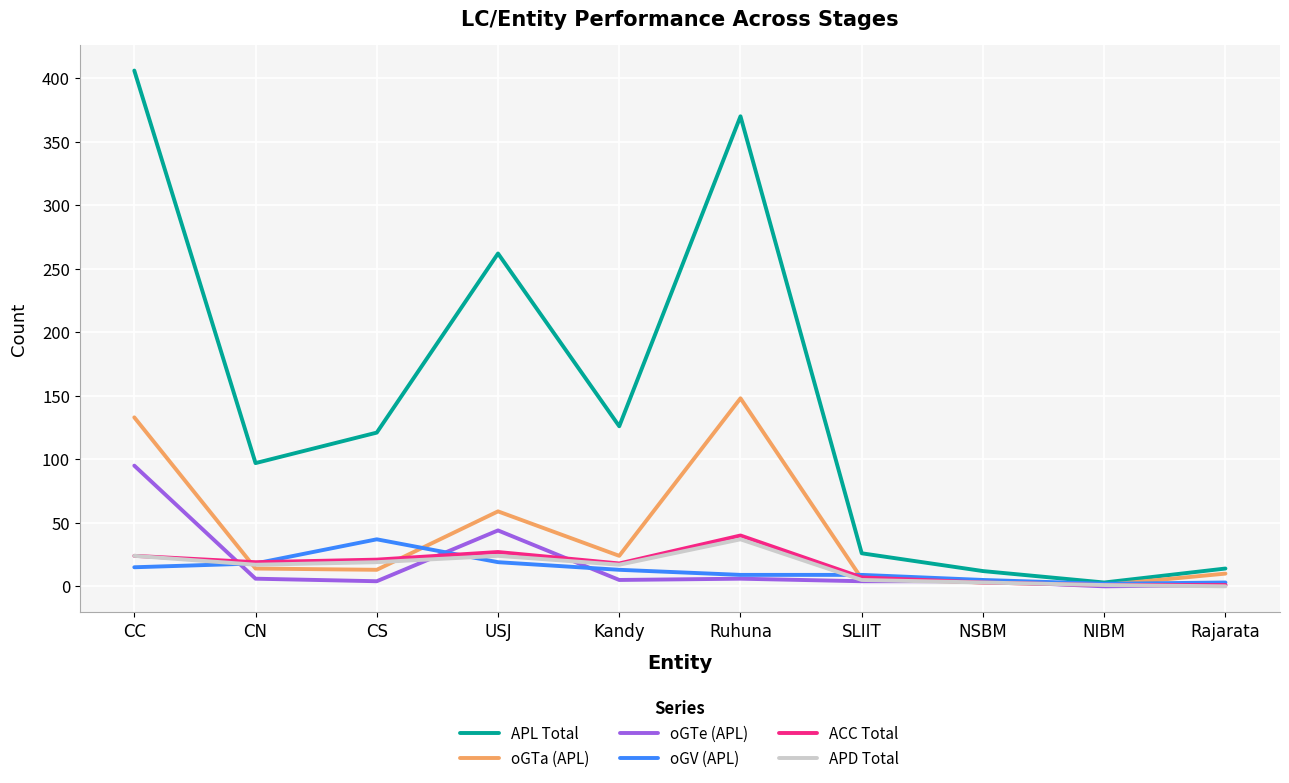

At which category is the sum across all series the highest?

CC